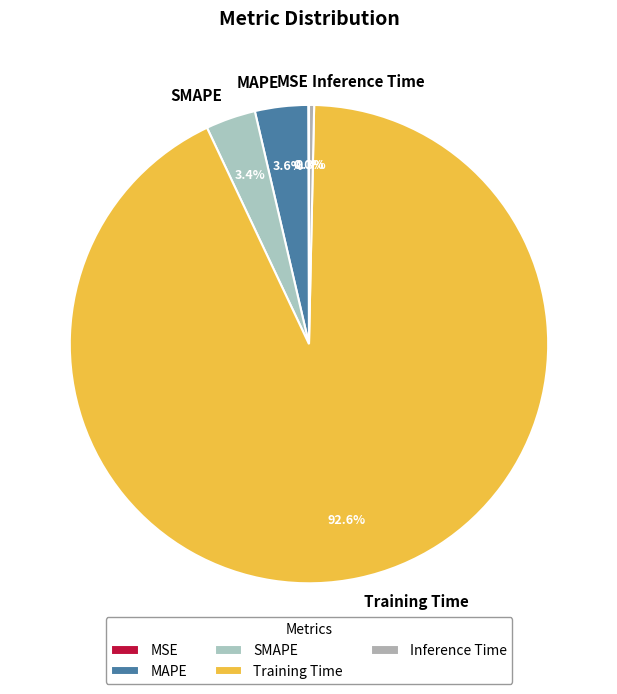

To the nearest percent, what is the average slice percentage?

20%